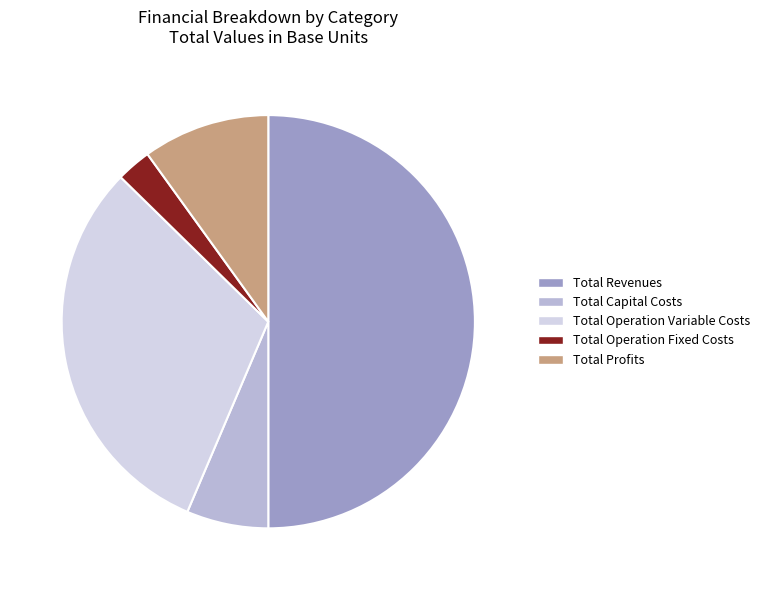

Between Total Revenues and Total Profits, which is larger?

Total Revenues